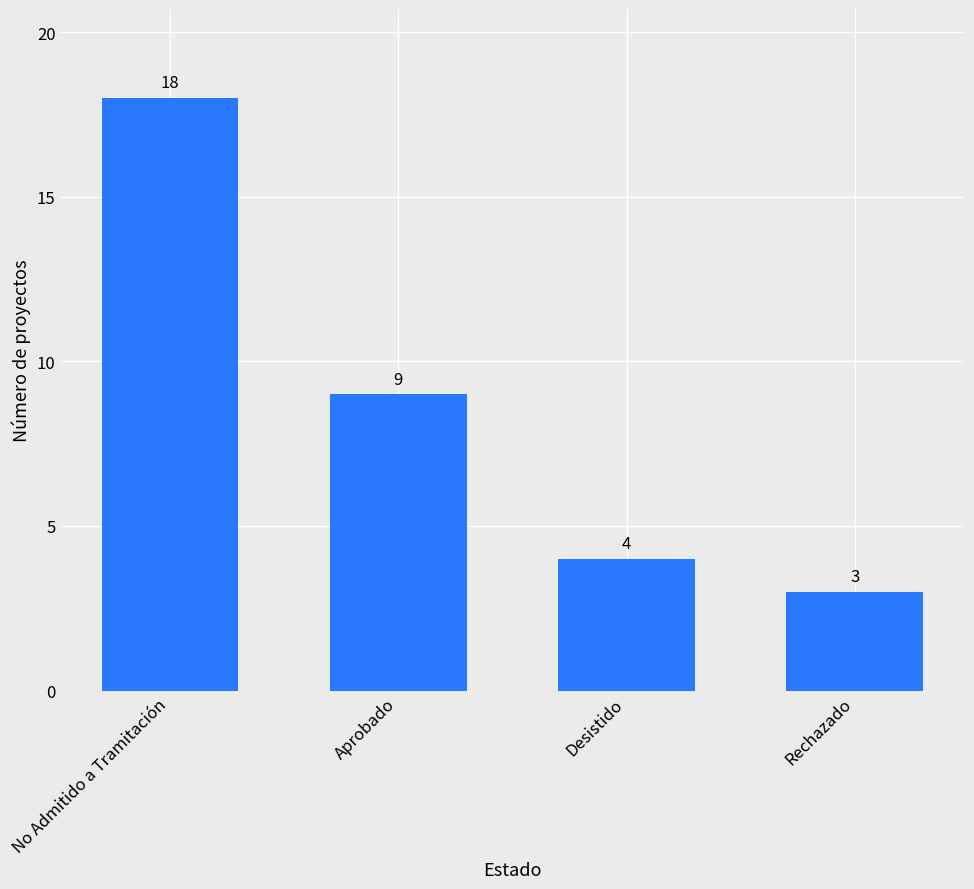

Reading left to right, what are all the values shown in this chart?

No Admitido a Tramitación=18	Aprobado=9	Desistido=4	Rechazado=3